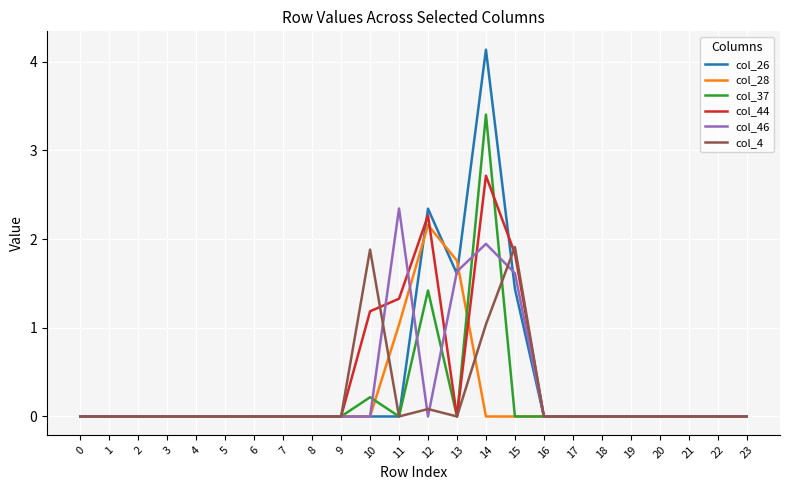

Rank the series by their maximum value, from highest to lowest.

col_26, col_37, col_44, col_46, col_28, col_4